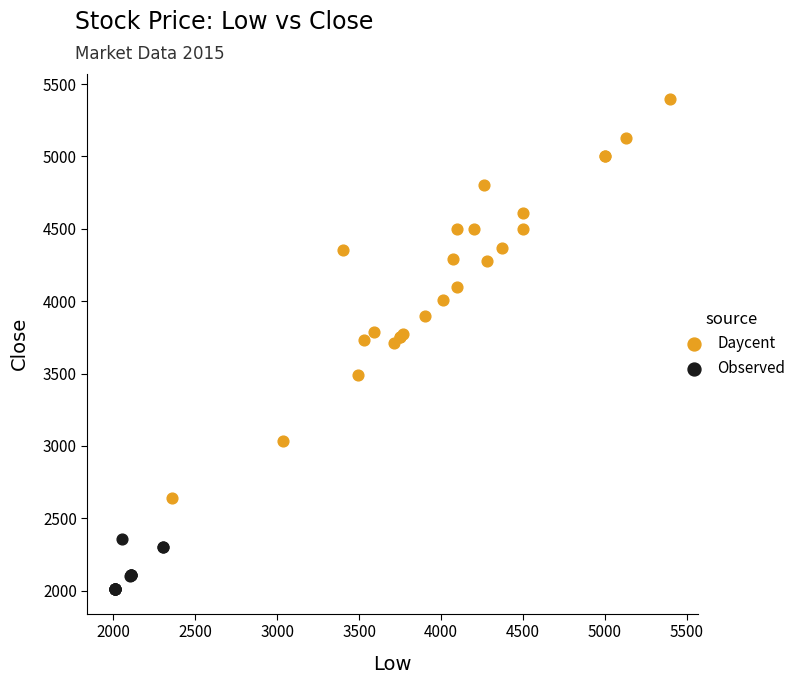

Which series contains the lowest Y value?

Observed